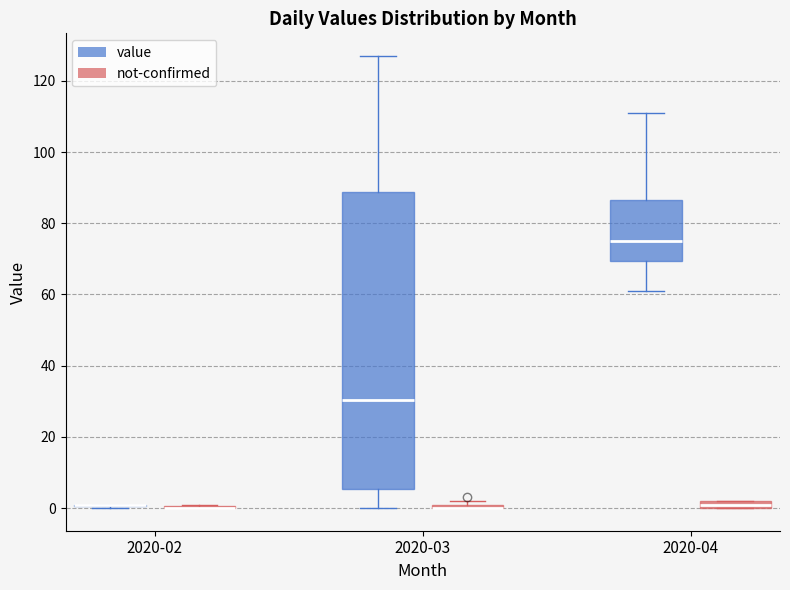

Which box is the tallest, from its lower edge to its upper edge?

2020-03 (value)